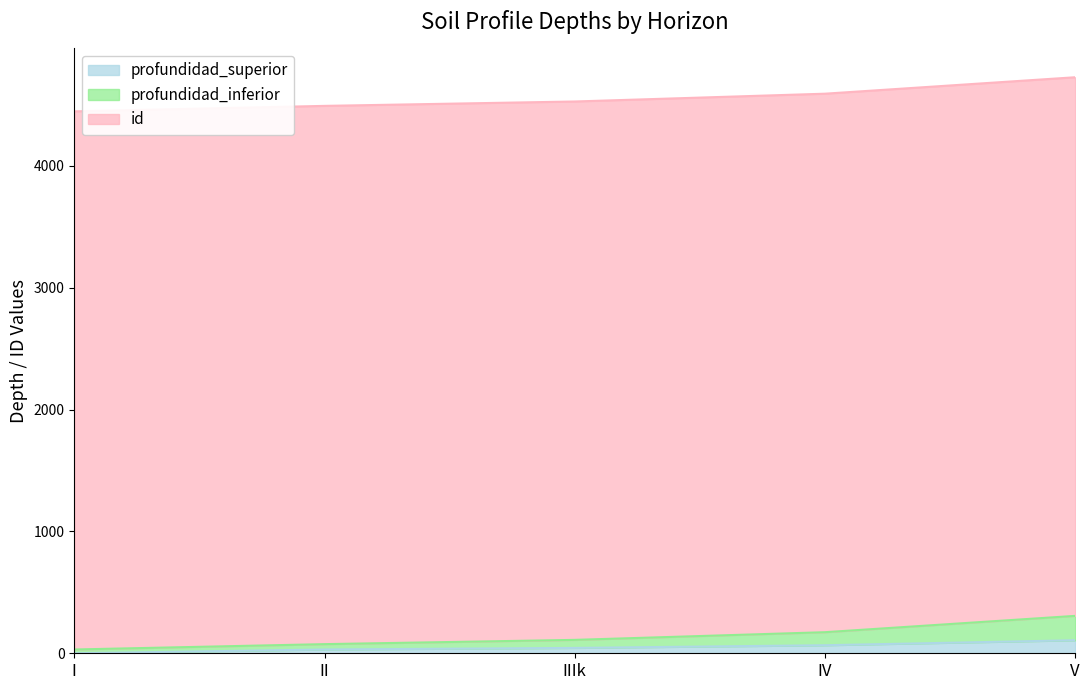

The value of profundidad_inferior at II is 51. True or false?

False